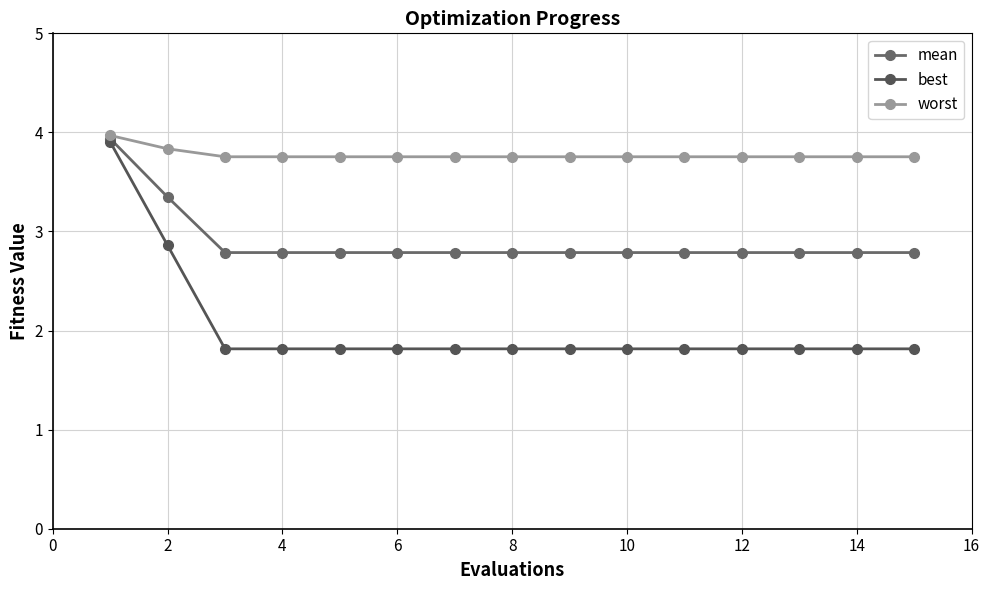

How many lines are shown in the chart?

3